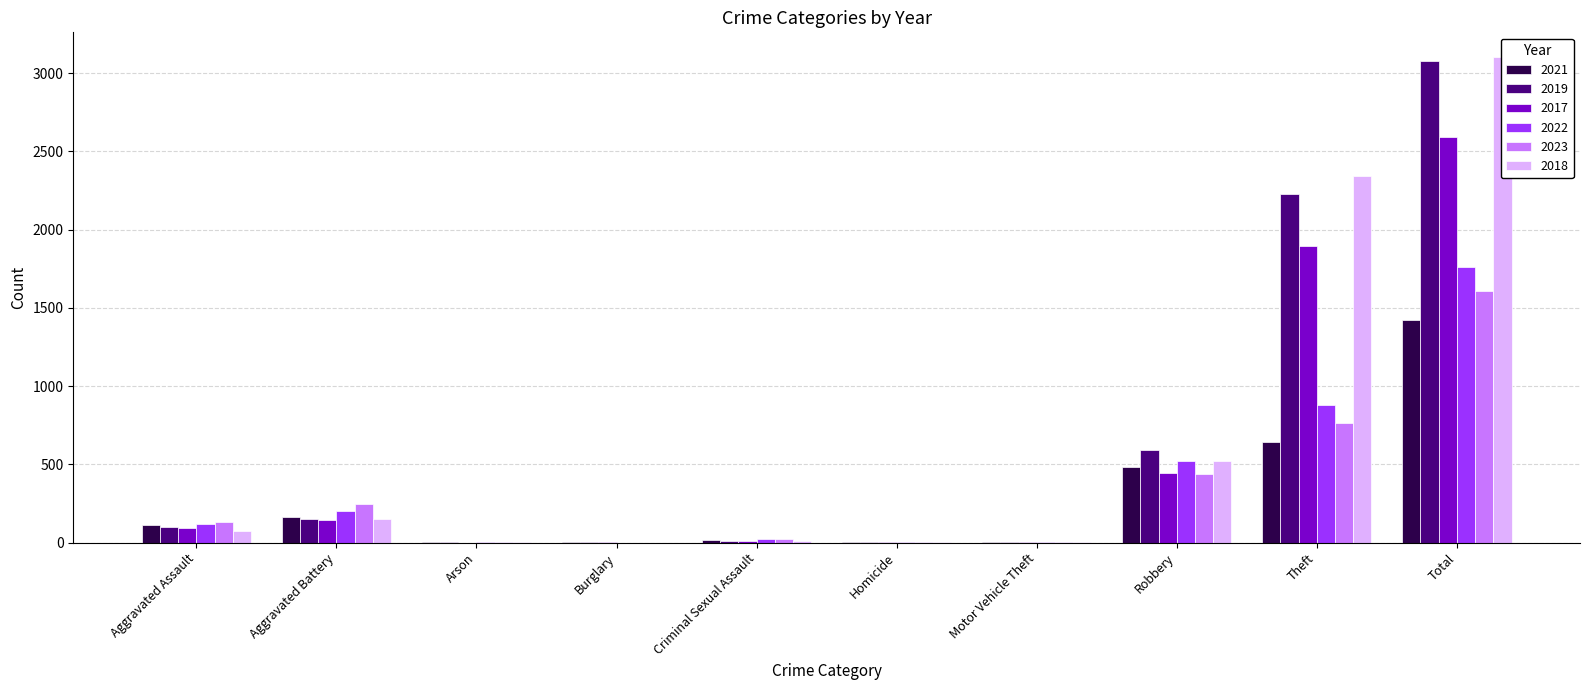

At which category is the sum across all series the highest?

Total